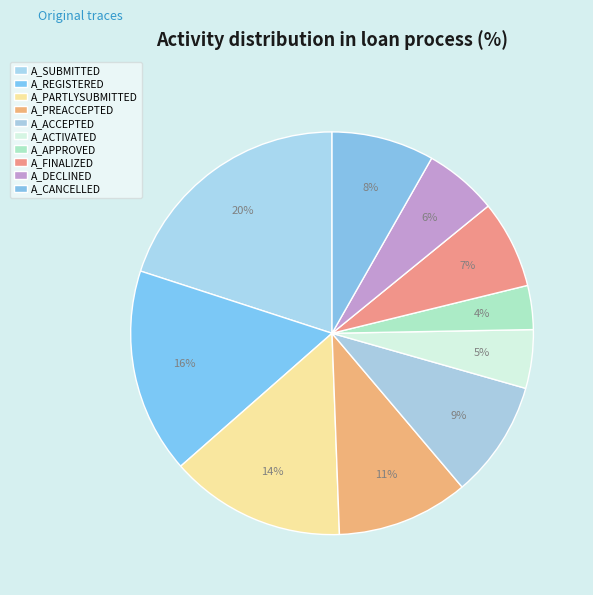

Count the number of slices in the pie.

10